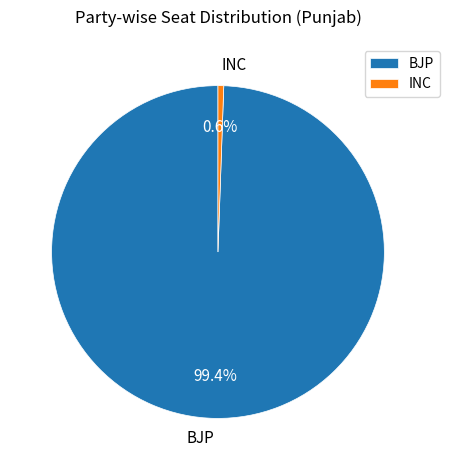

Which category has the biggest portion of the pie?

BJP